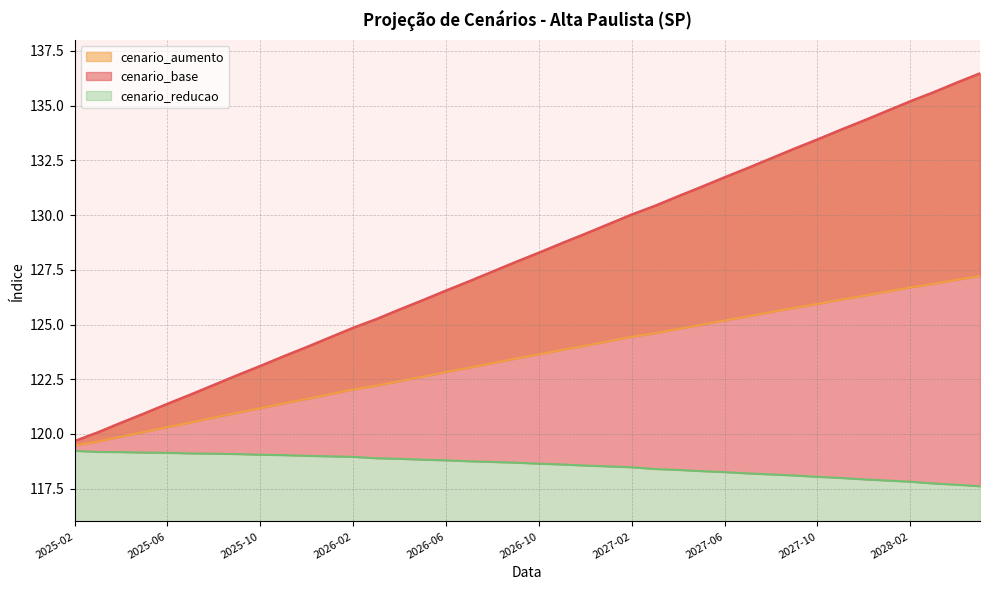

Reading right to left, what are all the values shown in this chart?

cenario_base: 2028-05=136.5	2028-04=136.1	2028-03=135.6	2028-02=135.2	2028-01=134.8	2027-12=134.3	2027-11=133.9	2027-10=133.5	2027-09=133.0	2027-08=132.6	2027-07=132.2	2027-06=131.7	2027-05=131.3	2027-04=130.9	2027-03=130.4	2027-02=130.0	2027-01=129.6	2026-12=129.1	2026-11=128.7	2026-10=128.3	2026-09=127.9	2026-08=127.4	2026-07=127.0	2026-06=126.6	2026-05=126.1	2026-04=125.7	2026-03=125.2	2026-02=124.8	2026-01=124.4	2025-12=124.0	2025-11=123.5	2025-10=123.1	2025-09=122.7	2025-08=122.2	2025-07=121.8	2025-06=121.4	2025-05=120.9	2025-04=120.5	2025-03=120.1	2025-02=119.7
cenario_aumento: 2028-05=127.2	2028-04=127.0	2028-03=126.9	2028-02=126.7	2028-01=126.5	2027-12=126.3	2027-11=126.1	2027-10=125.9	2027-09=125.8	2027-08=125.6	2027-07=125.4	2027-06=125.2	2027-05=125.0	2027-04=124.8	2027-03=124.6	2027-02=124.4	2027-01=124.2	2026-12=124.0	2026-11=123.8	2026-10=123.6	2026-09=123.4	2026-08=123.2	2026-07=123.0	2026-06=122.8	2026-05=122.6	2026-04=122.4	2026-03=122.2	2026-02=122.0	2026-01=121.8	2025-12=121.6	2025-11=121.4	2025-10=121.2	2025-09=121.0	2025-08=120.7	2025-07=120.5	2025-06=120.3	2025-05=120.1	2025-04=119.9	2025-03=119.6	2025-02=119.5
cenario_reducao: 2028-05=117.6	2028-04=117.7	2028-03=117.7	2028-02=117.8	2028-01=117.9	2027-12=117.9	2027-11=118.0	2027-10=118.0	2027-09=118.1	2027-08=118.2	2027-07=118.2	2027-06=118.3	2027-05=118.3	2027-04=118.4	2027-03=118.4	2027-02=118.5	2027-01=118.5	2026-12=118.6	2026-11=118.6	2026-10=118.6	2026-09=118.7	2026-08=118.7	2026-07=118.8	2026-06=118.8	2026-05=118.8	2026-04=118.9	2026-03=118.9	2026-02=119.0	2026-01=119.0	2025-12=119.0	2025-11=119.0	2025-10=119.1	2025-09=119.1	2025-08=119.1	2025-07=119.1	2025-06=119.1	2025-05=119.2	2025-04=119.2	2025-03=119.2	2025-02=119.2